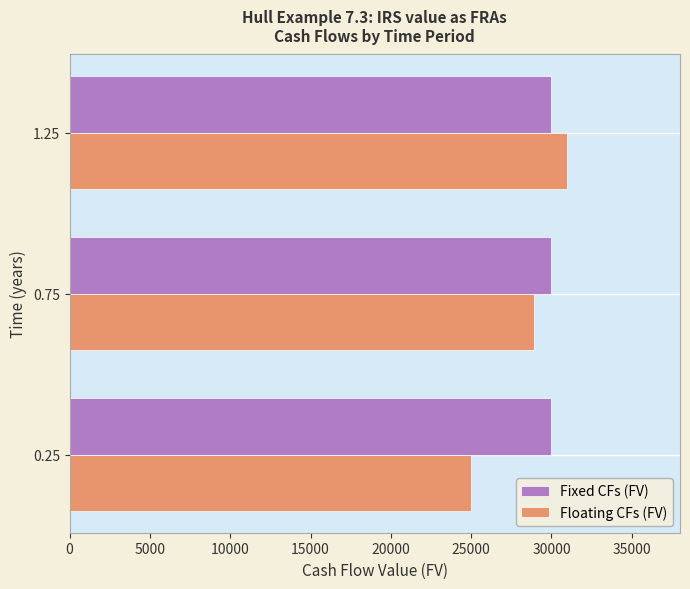

Read the Floating CFs (FV) value at 1.25.

30969.9